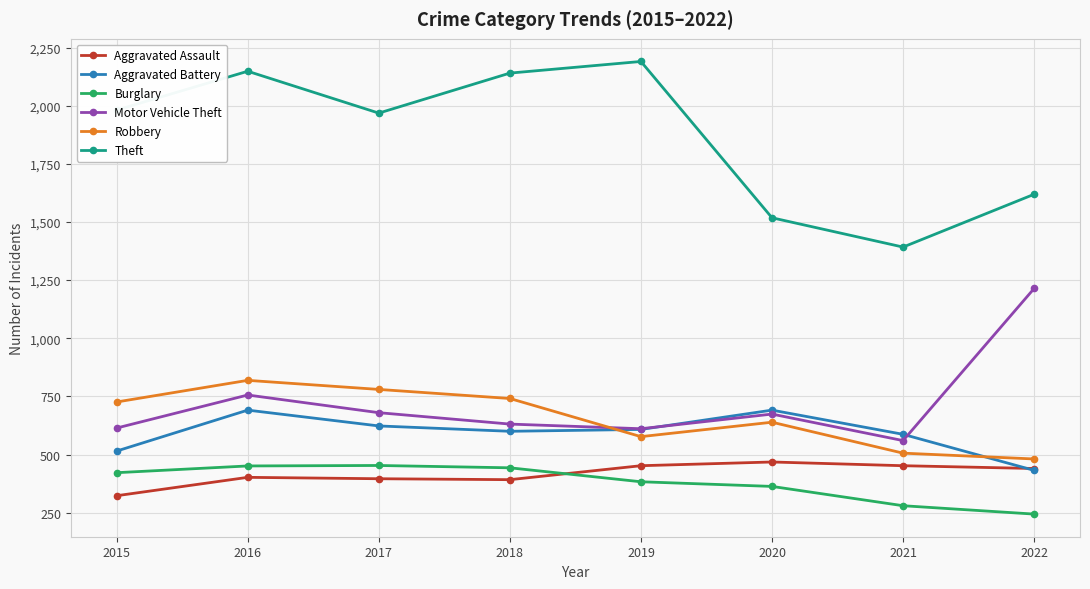

At which label does Motor Vehicle Theft reach its peak?

2022